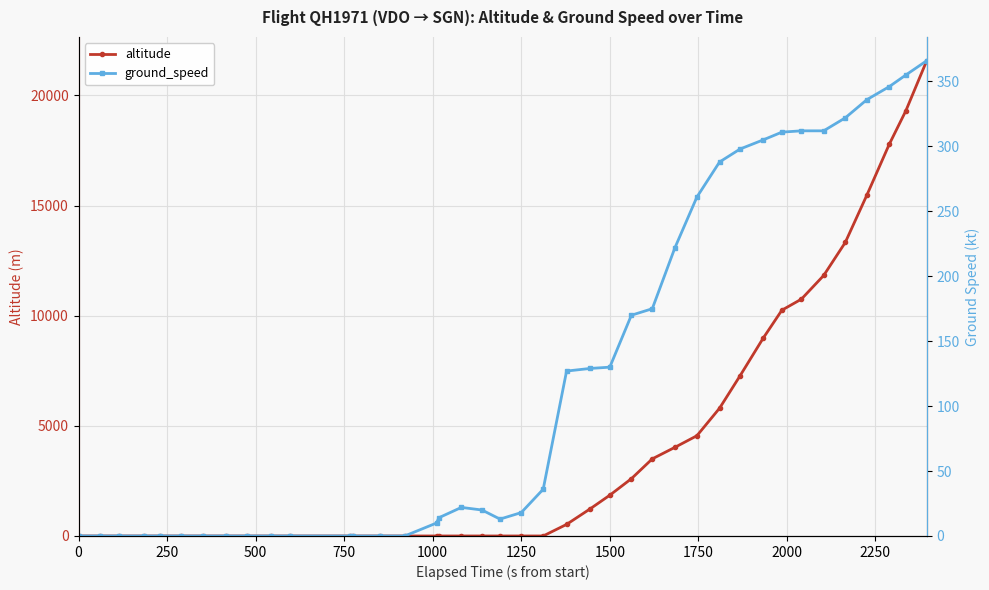

At how many categories does at least one series exceed 9921?

8